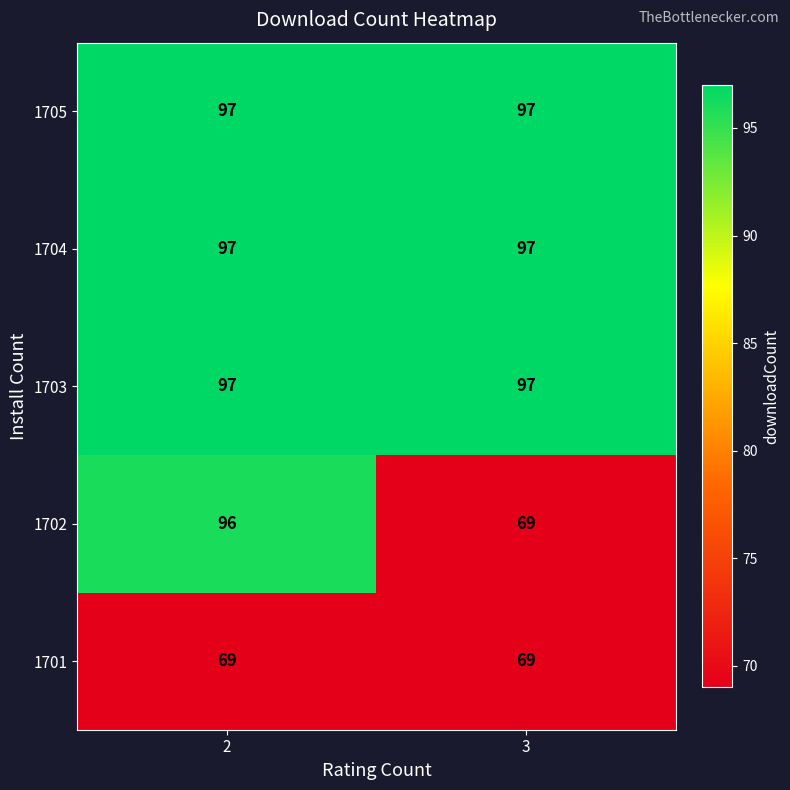

True or false: 1704 has a value of 160 at 3.

False